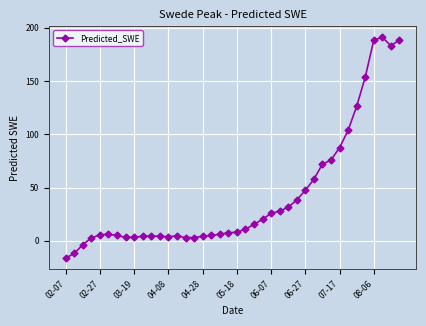

What is the minimum value shown in the chart?

-16.2